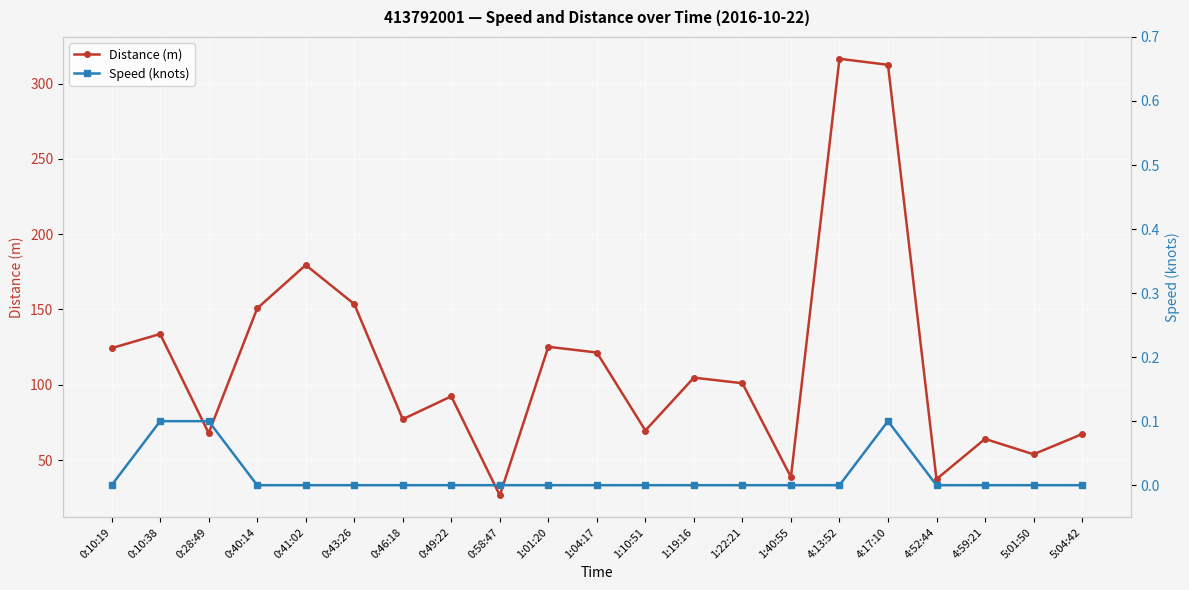

Reading left to right, extract all data points from this chart.

Distance (m): 124.3	133.7	67.9	150.7	179.5	153.6	77.1	92.3	26.5	125.2	121.4	69.6	104.7	101.0	38.7	316.5	312.5	37.3	64.0	53.8	67.2
Speed (knots): 0.0	0.1	0.1	0.0	0.0	0.0	0.0	0.0	0.0	0.0	0.0	0.0	0.0	0.0	0.0	0.0	0.1	0.0	0.0	0.0	0.0